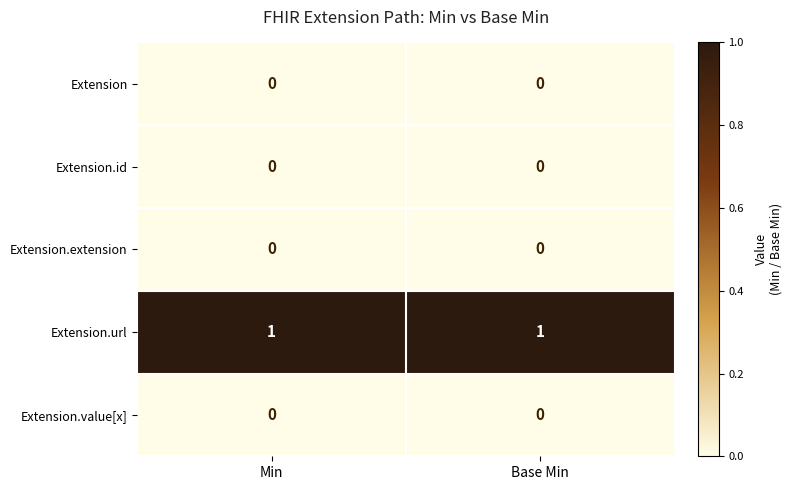

Reading left to right, extract all data points from this chart.

Extension: Min=0	Base Min=0
Extension.id: Min=0	Base Min=0
Extension.extension: Min=0	Base Min=0
Extension.url: Min=1	Base Min=1
Extension.value[x]: Min=0	Base Min=0